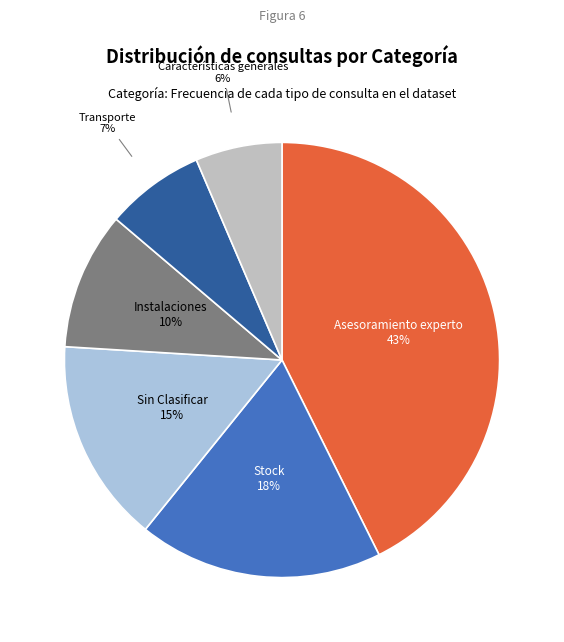

Is the sum of Sin Clasificar and Transporte greater than half?

No